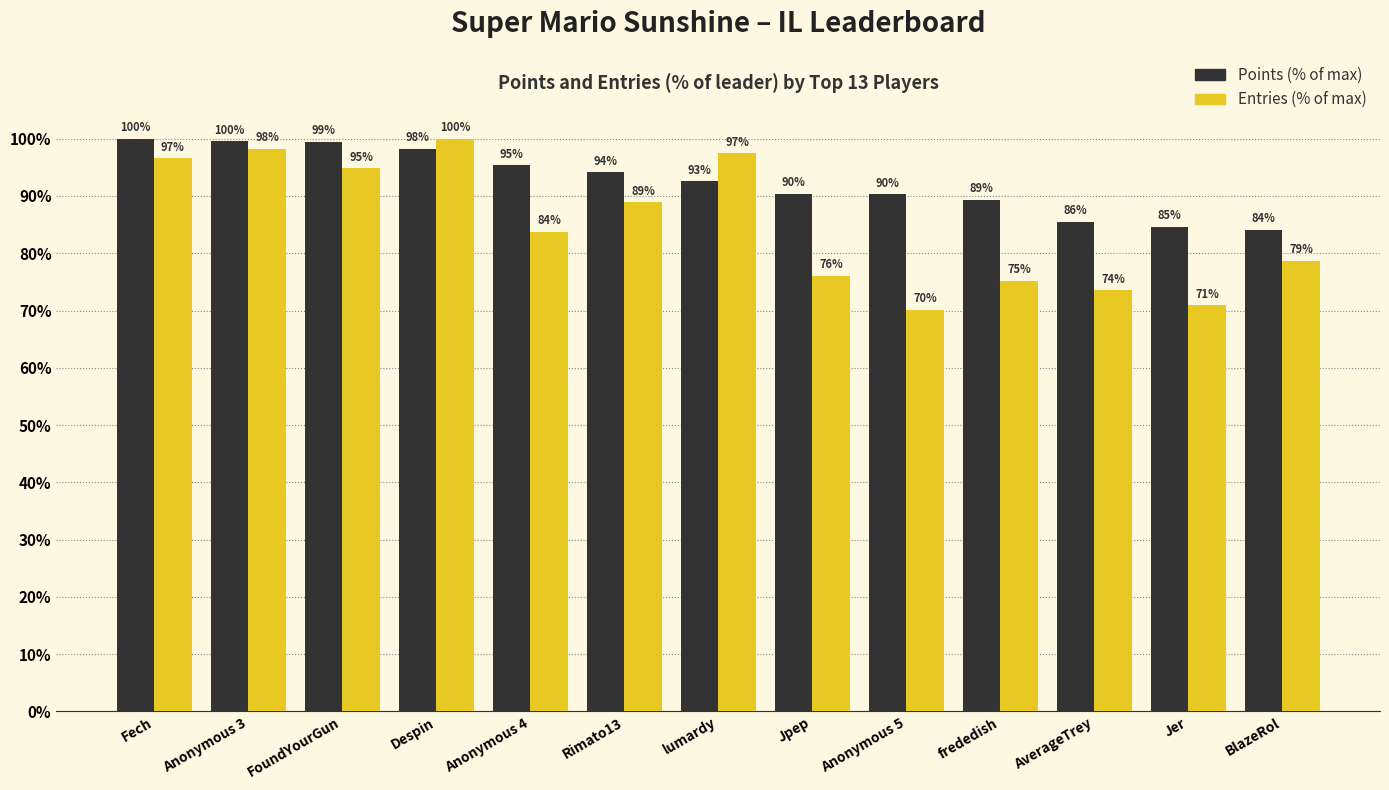

What is the value of the Points (% of max) bar at the 7th from the left?

92.6